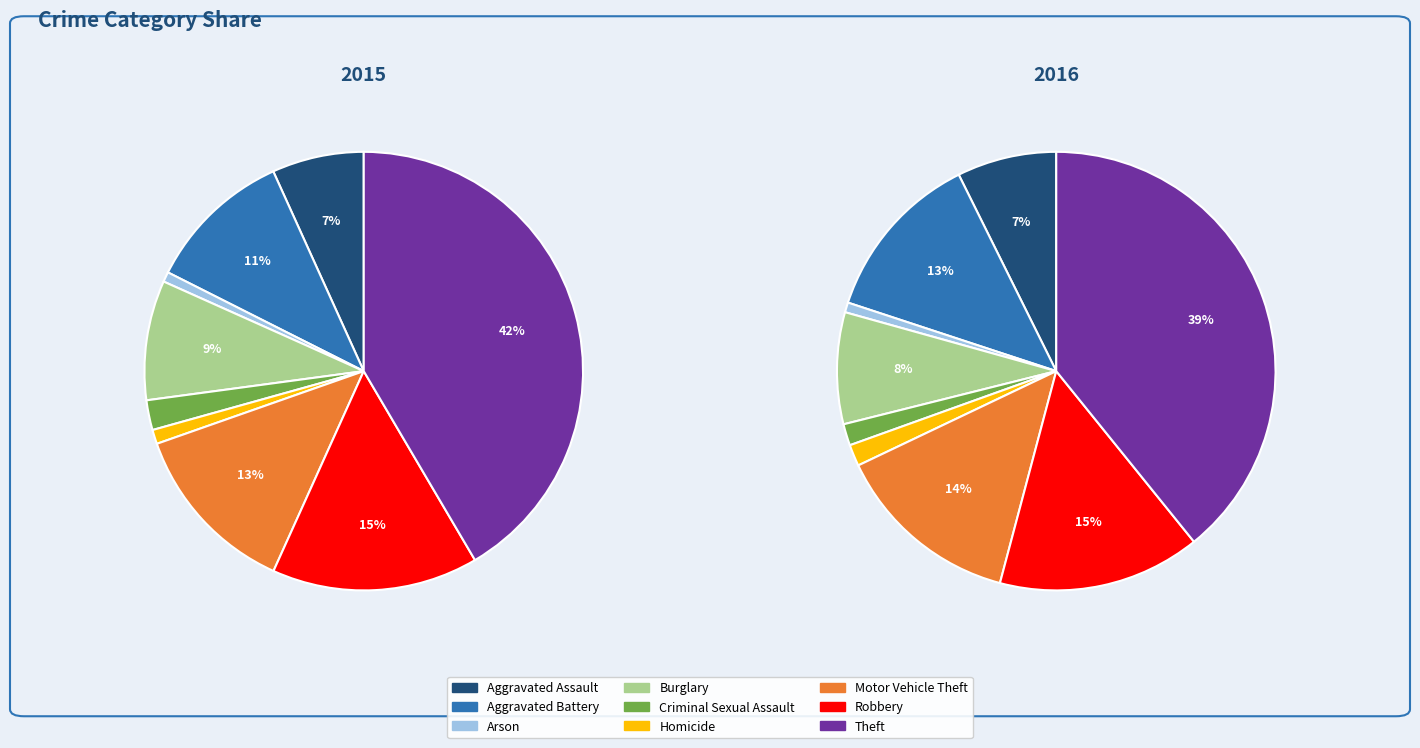

Does Aggravated Battery represent more than half of the total?

No